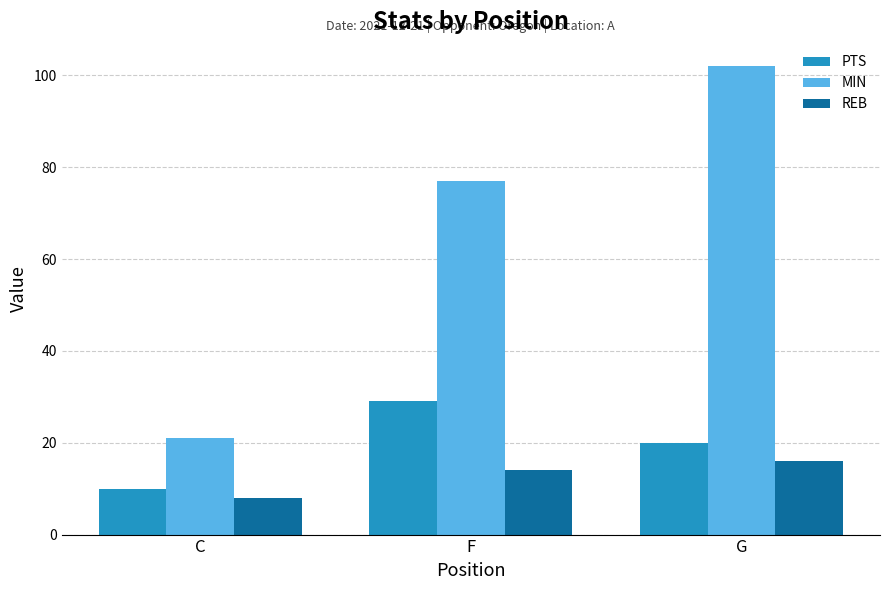

Which category has the highest value across all series?

G